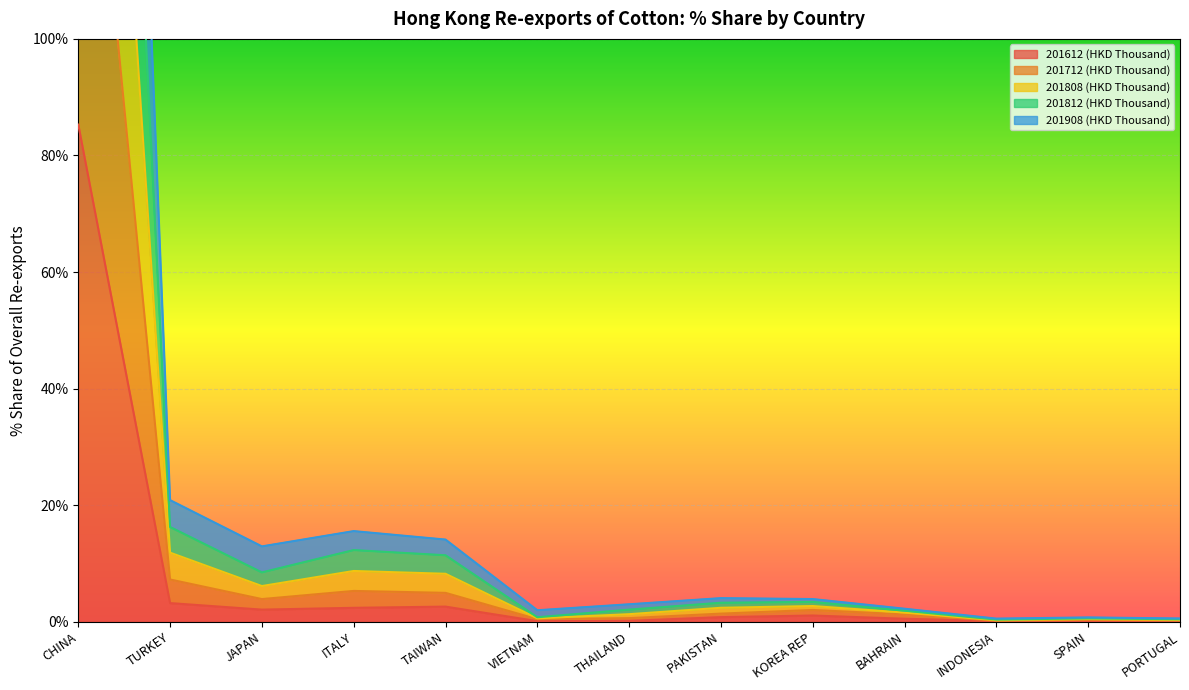

What is the approximate value of 201808 (HKD Thousand) at PORTUGAL?

0.4